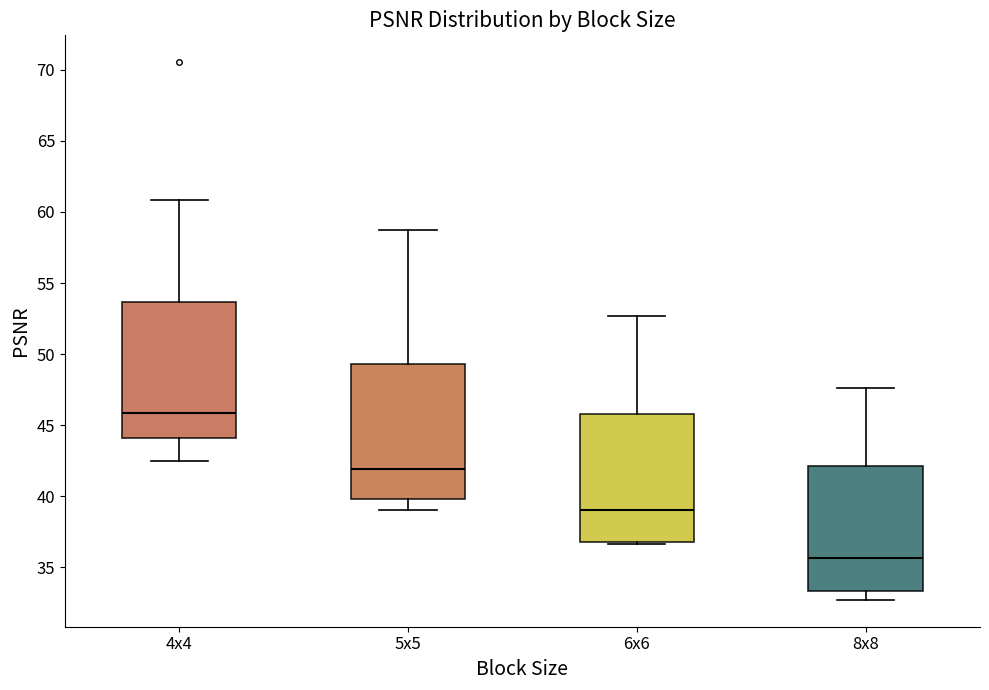

Which box's median line is the lowest?

8x8